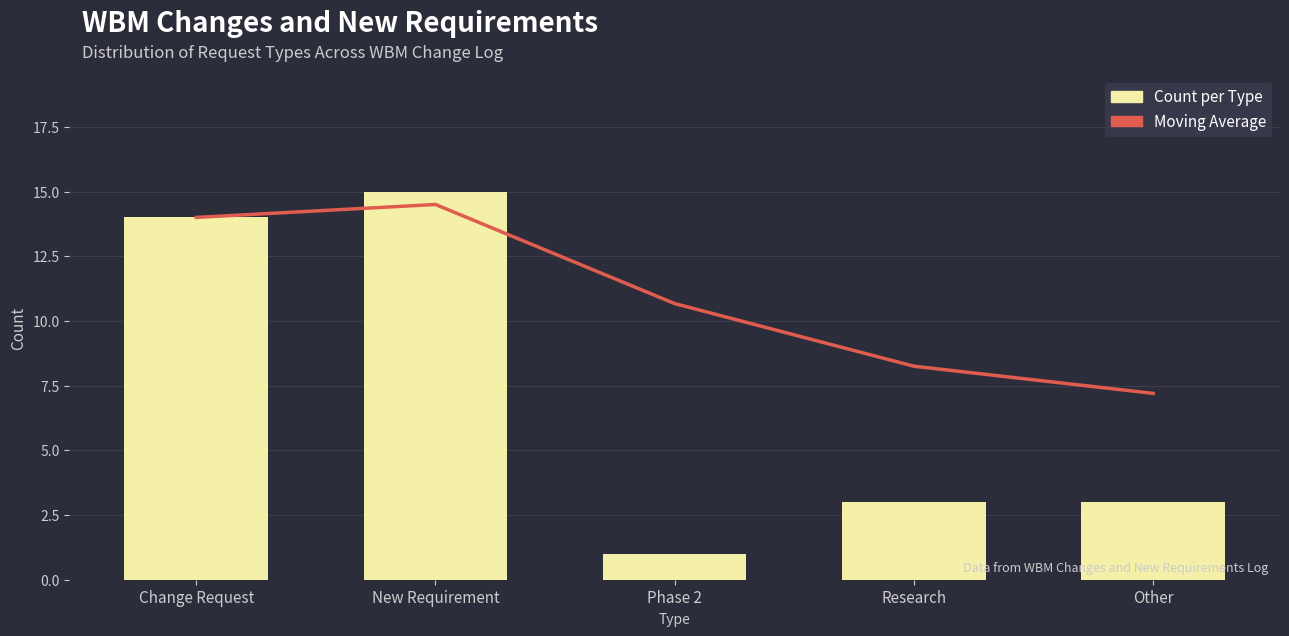

Reading left to right, what are all the values shown in this chart?

Moving Average: 14.0	14.5	10.7	8.2	7.2
Count per Type: 14.0	15.0	1.0	3.0	3.0